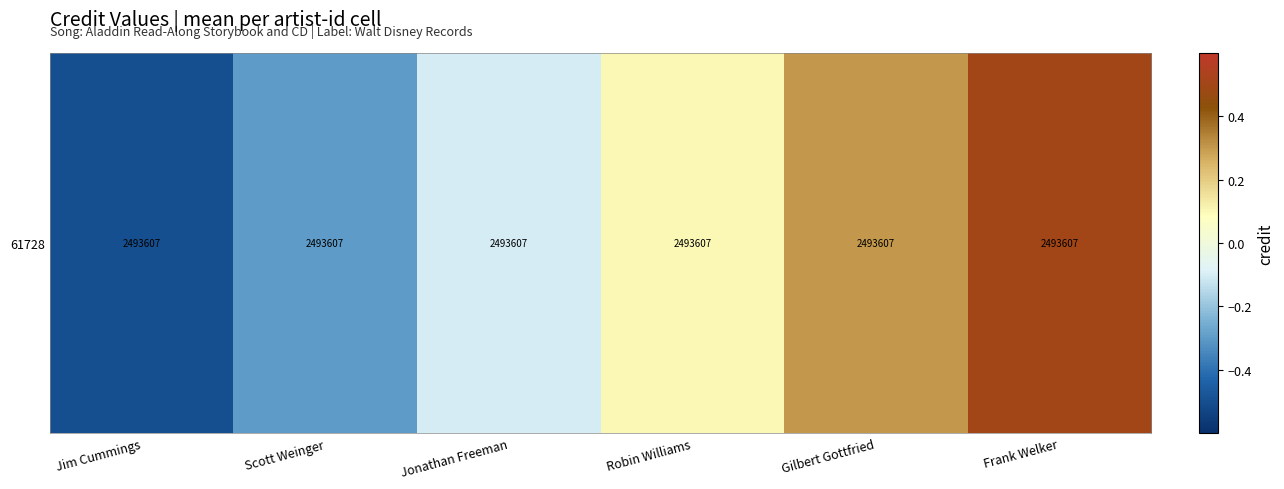

Which label corresponds to the smallest value in the chart?

Jim Cummings